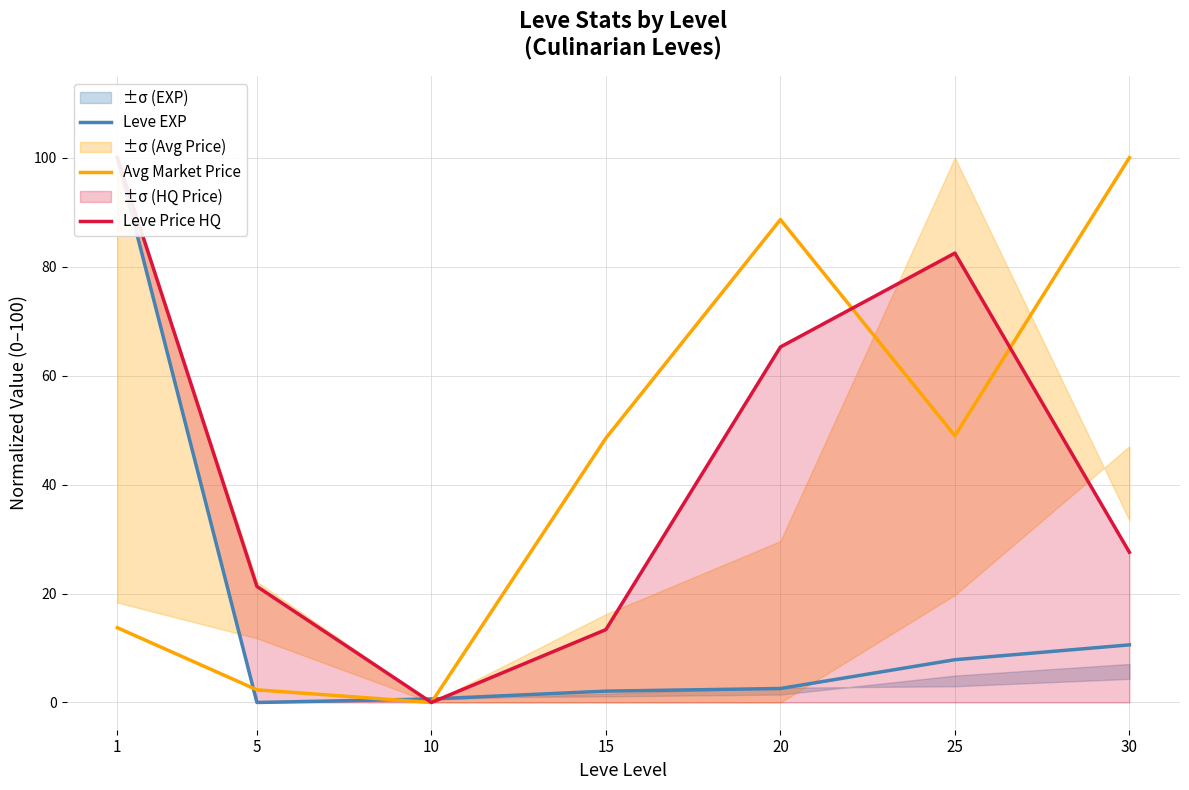

At which category does Avg Market Price reach its first local peak?

20